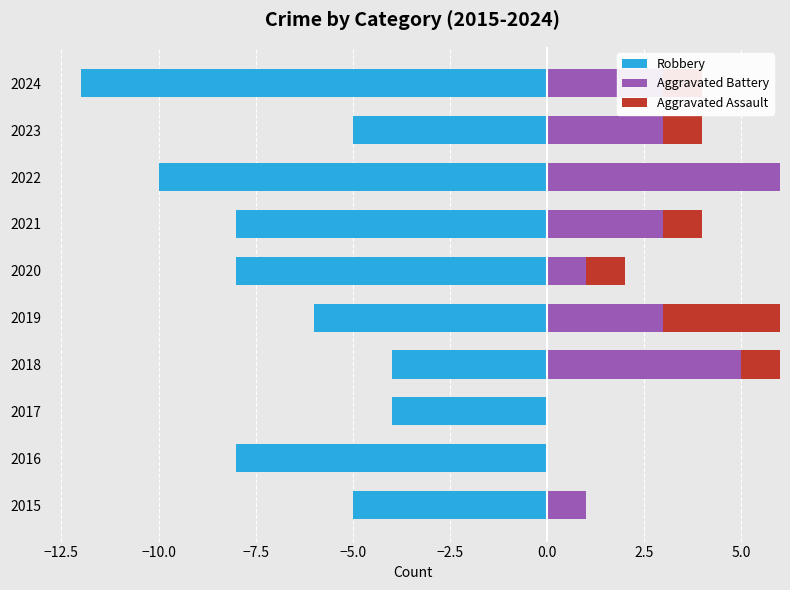

What is the minimum value shown in the chart?

-12